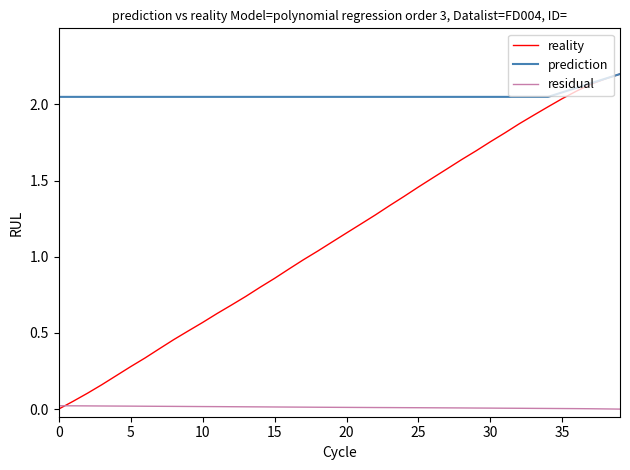

Which series has the largest range (max minus min)?

reality